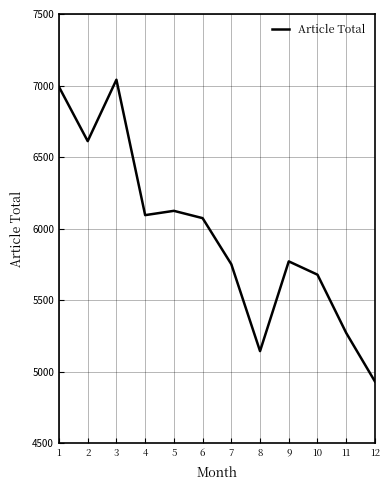

Reading right to left, transcribe all the data shown in this chart.

4933	5272	5679	5772	5145	5752	6074	6125	6095	7041	6612	6991